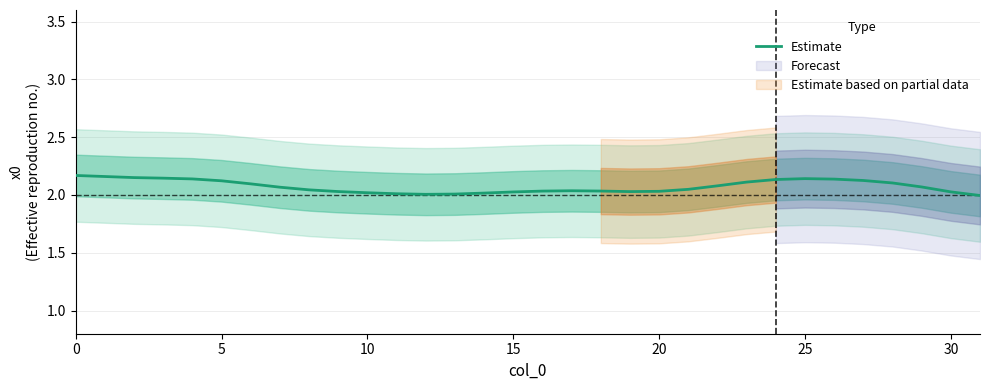

At which category does the chart reach its minimum across all series?

31